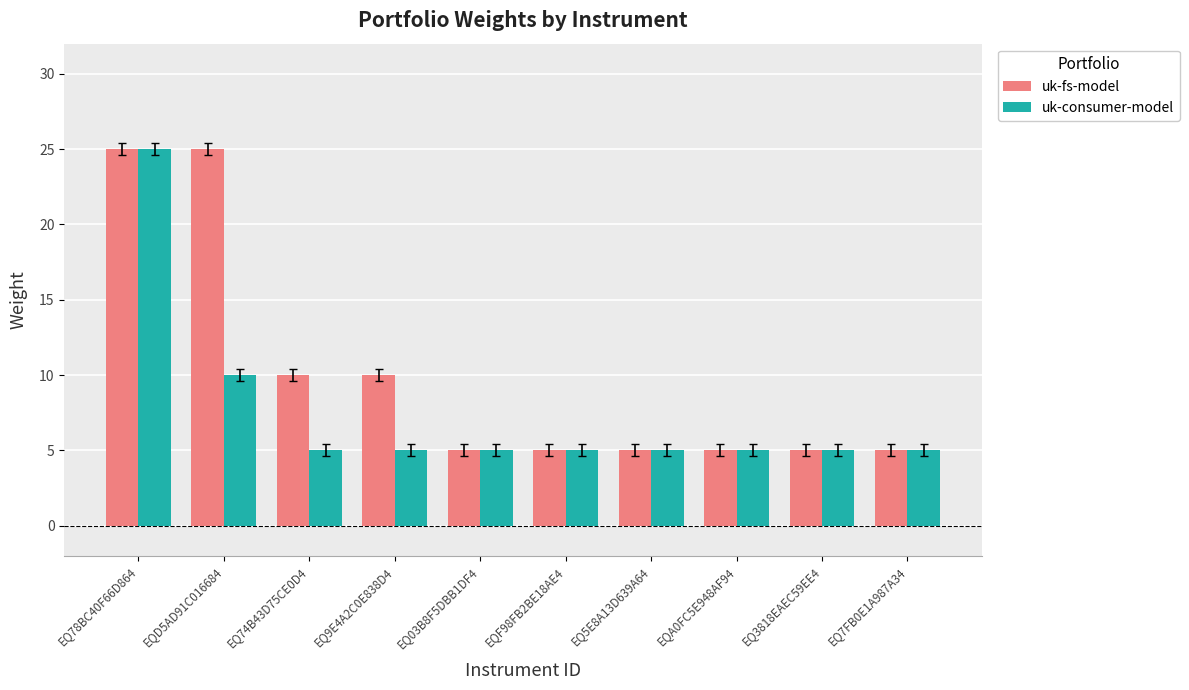

List the series in order of their overall mean, highest first.

uk-fs-model, uk-consumer-model